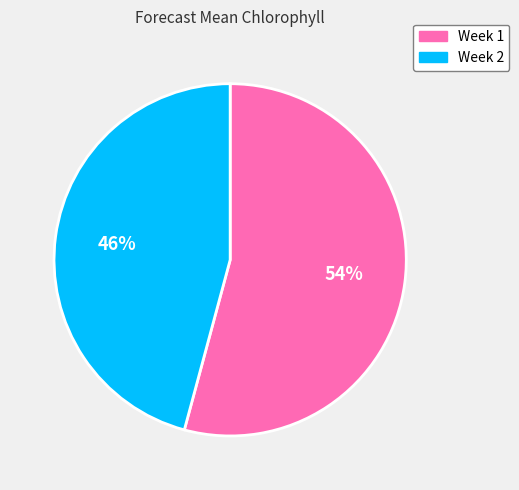

What is the ratio of the value at Week 1 to the value at Week 2?

1.2